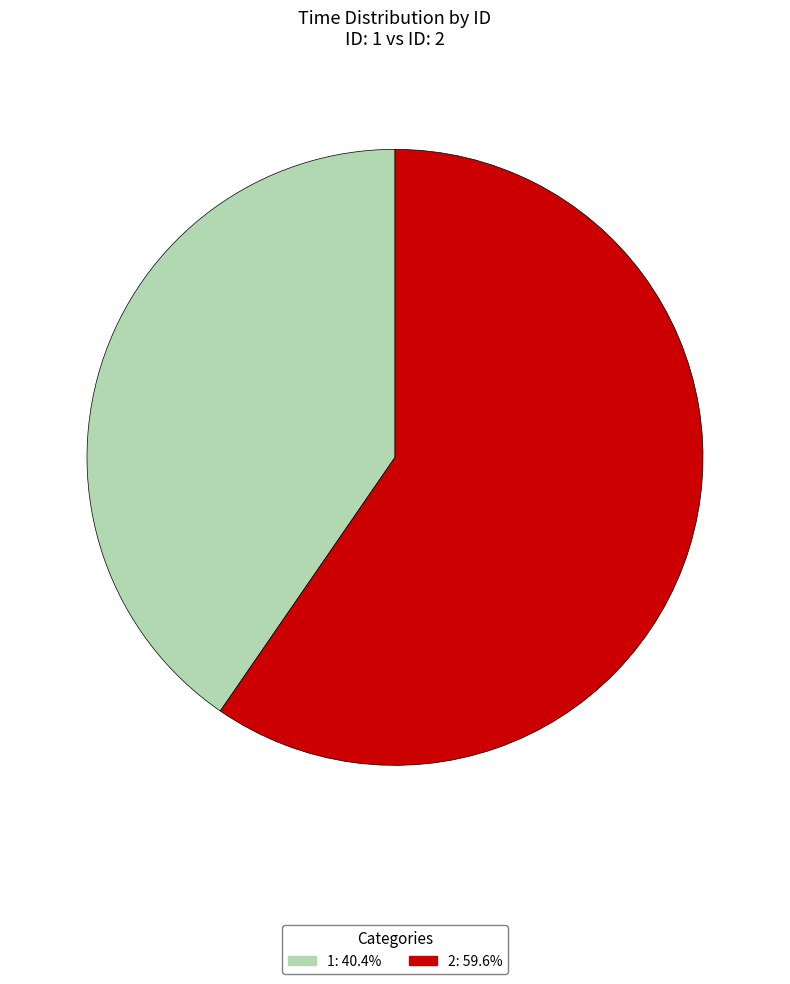

Which has a higher value, 2 or 1?

2